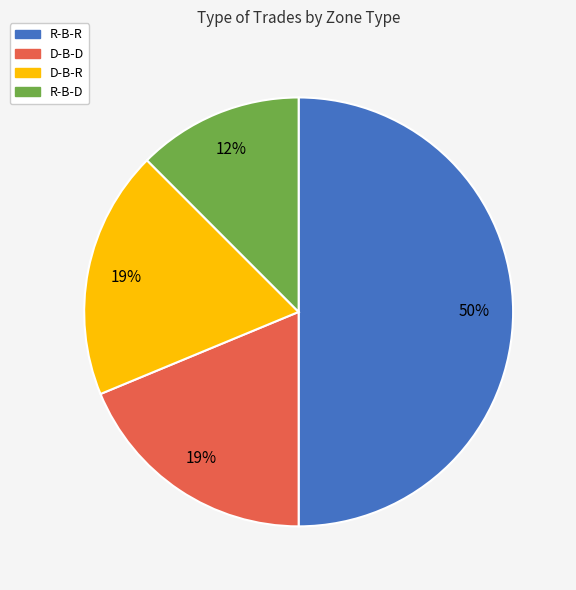

True or false: D-B-R accounts for 19% of the total.

True